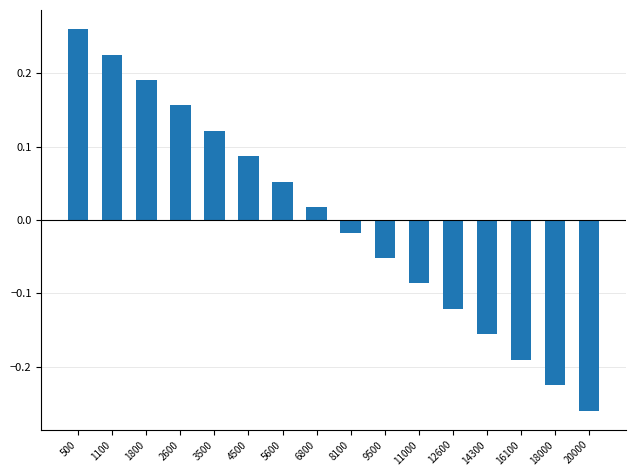

Which category has the lowest value across all series?

20000